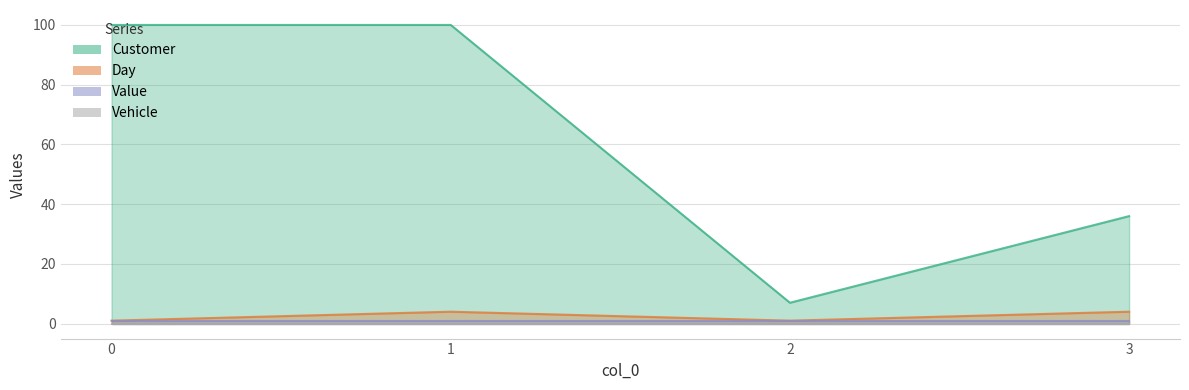

Rank the categories by Day value from lowest to highest.

0, 2, 1, 3